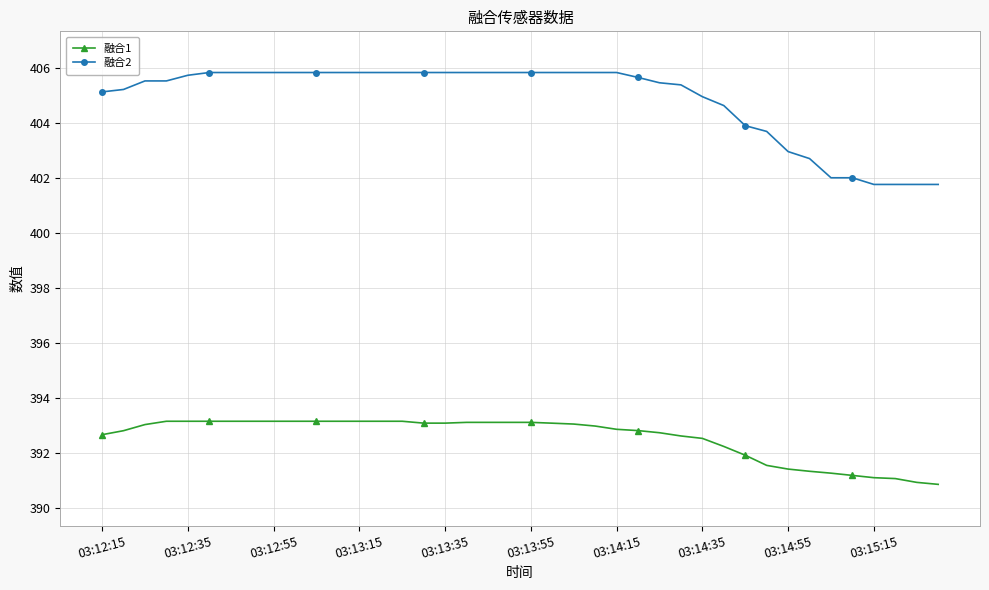

True or false: 融合1 and 融合2 cross at least once.

False